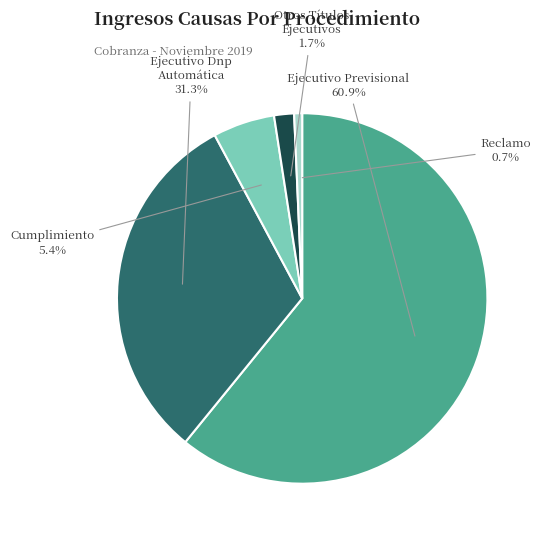

To the nearest percent, what is the difference between the largest and smallest slice percentages?

60%